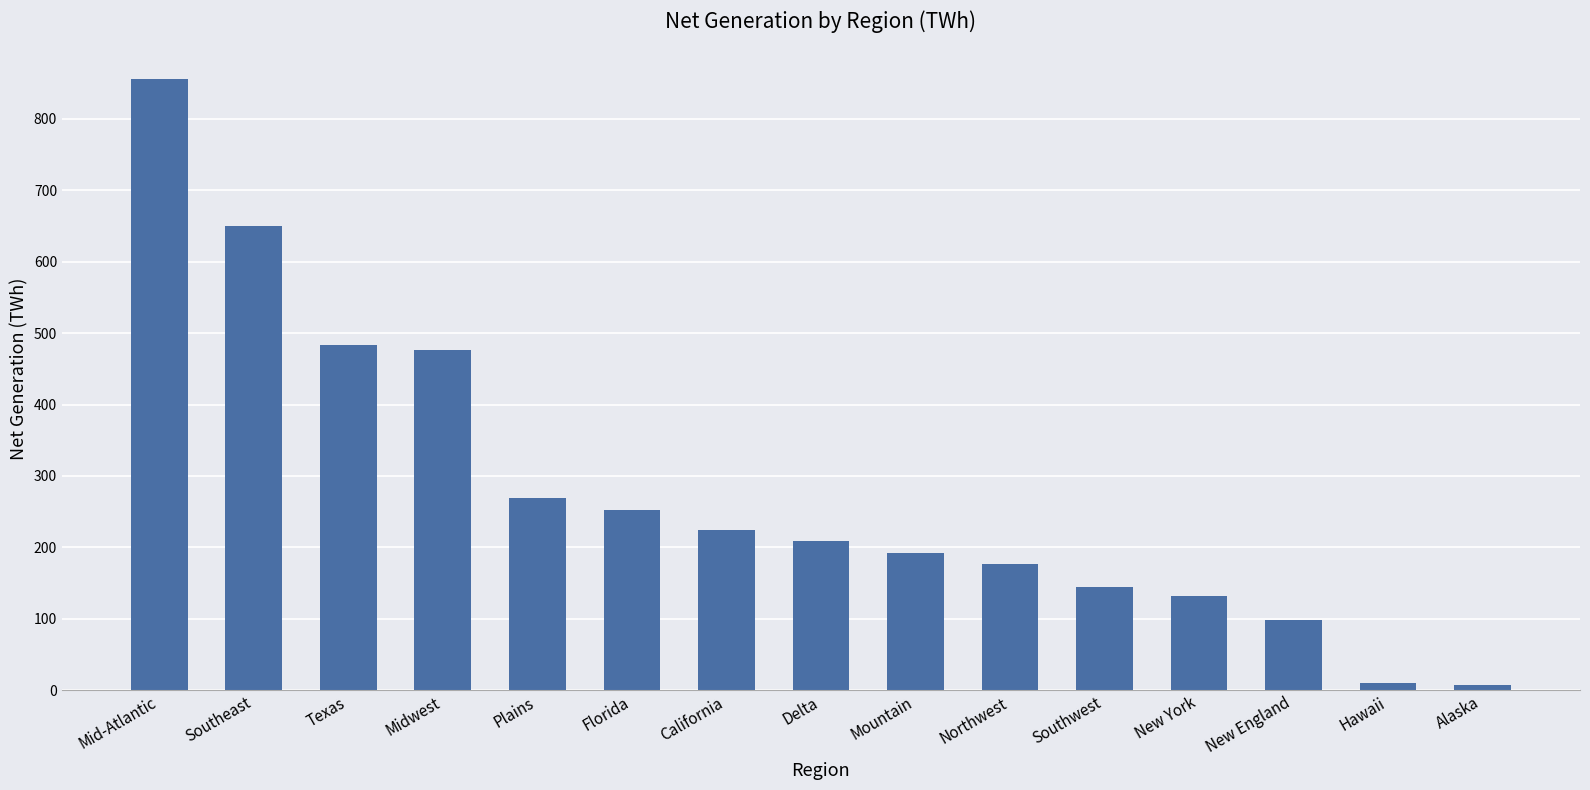

What is the sum of the values at California and Mountain?

416.1